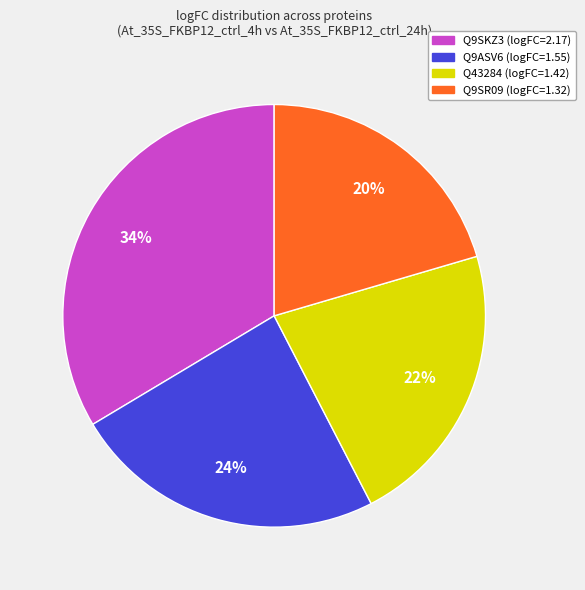

To the nearest percent, what is the combined percentage of Q43284 and Q9SKZ3?

56%